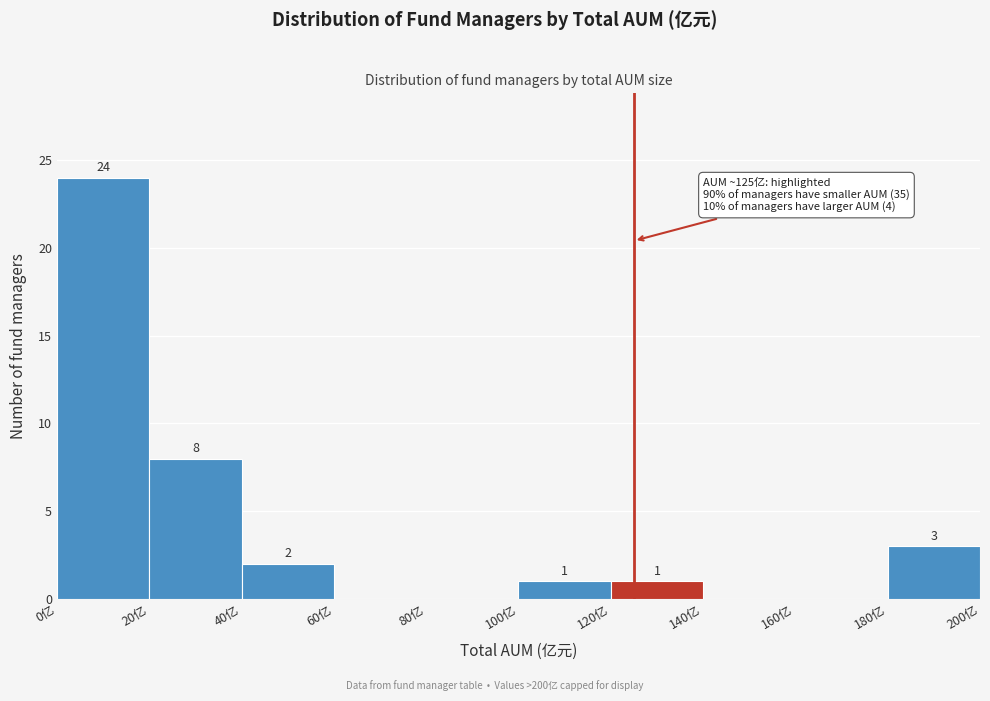

Which range on the x-axis has the tallest bar?

0 to 20